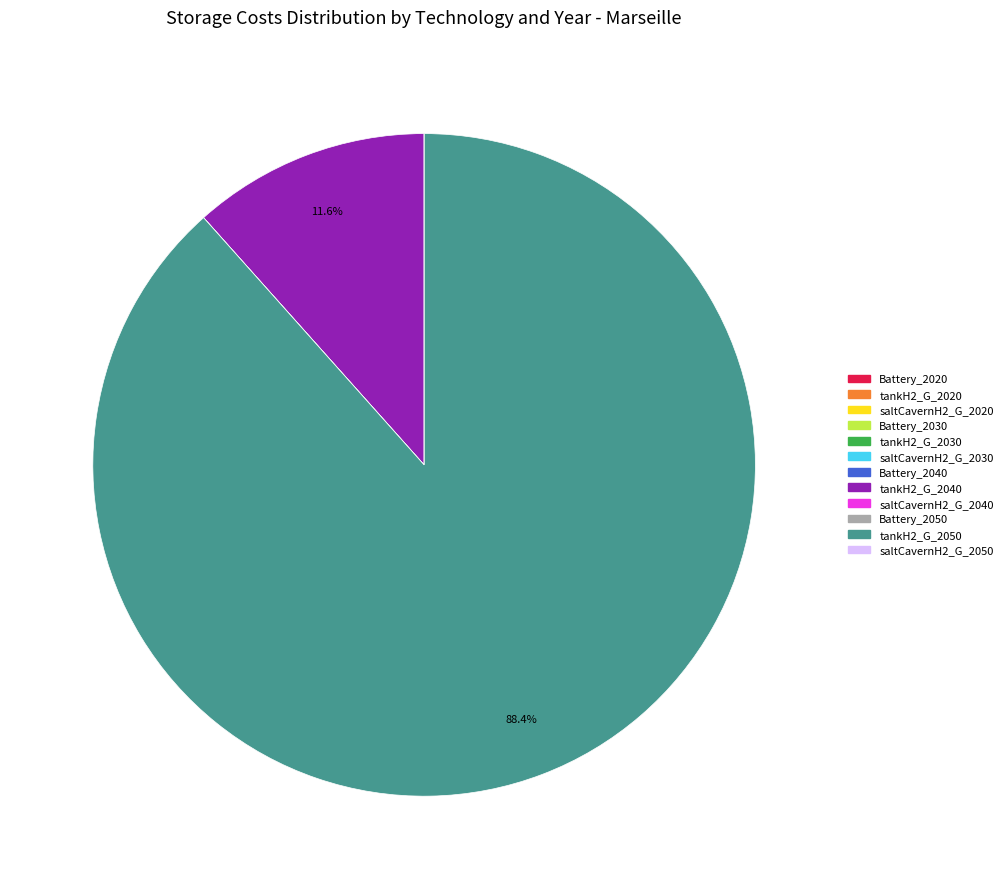

Which category has the biggest portion of the pie?

tankH2_G_2050